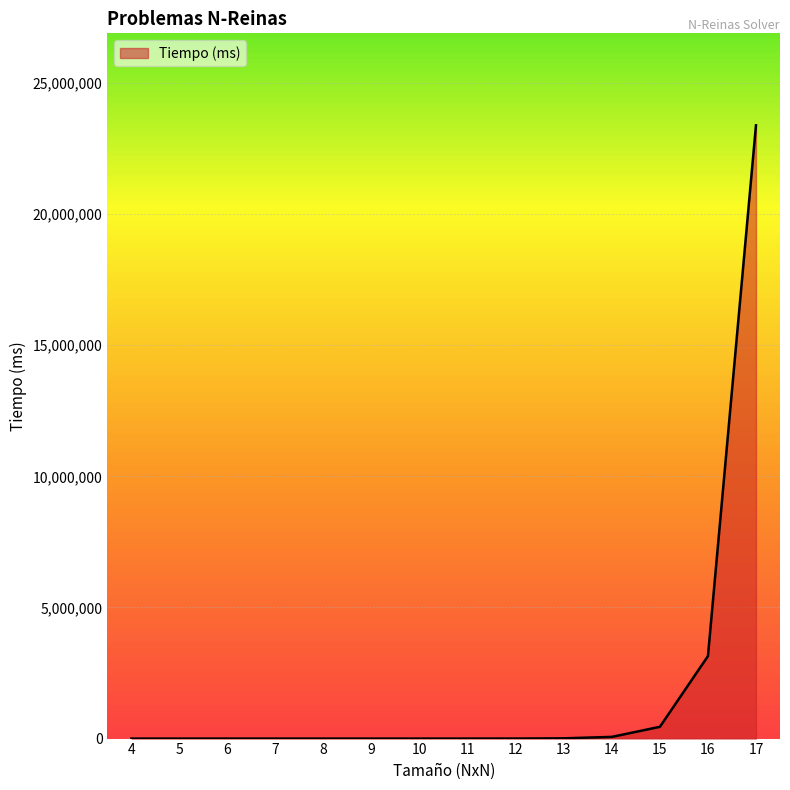

What is the maximum value shown in the chart?

23384400.0